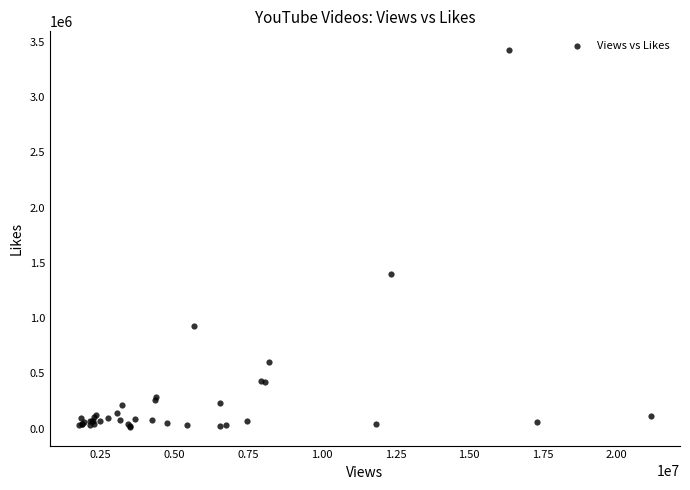

What Y value in the scatter plot is closest to 1719883?

1402769